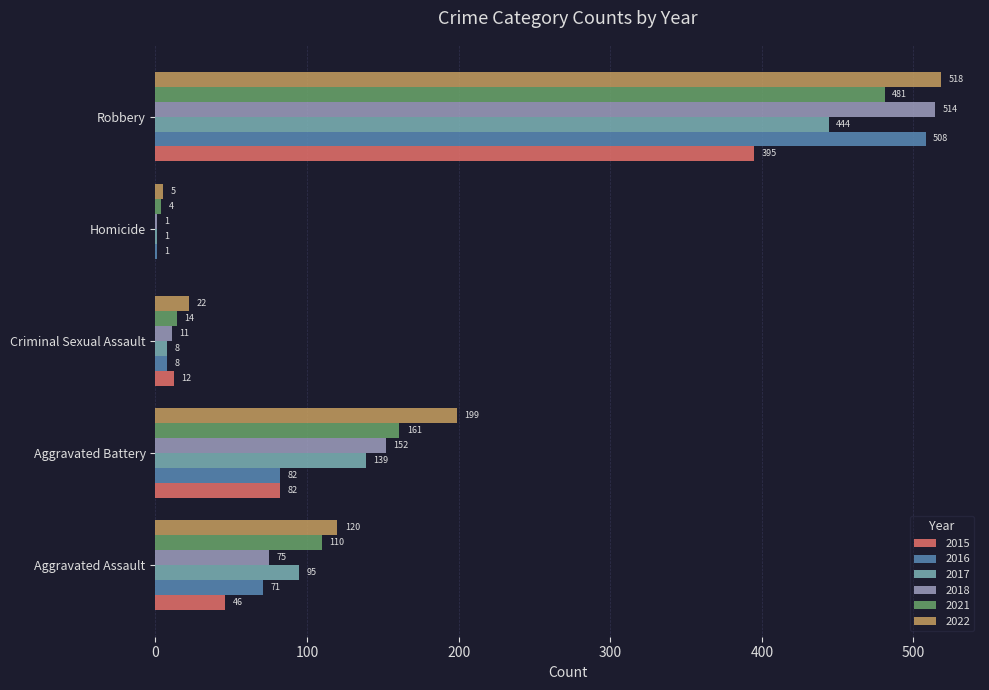

What is the maximum value shown in the chart?

518